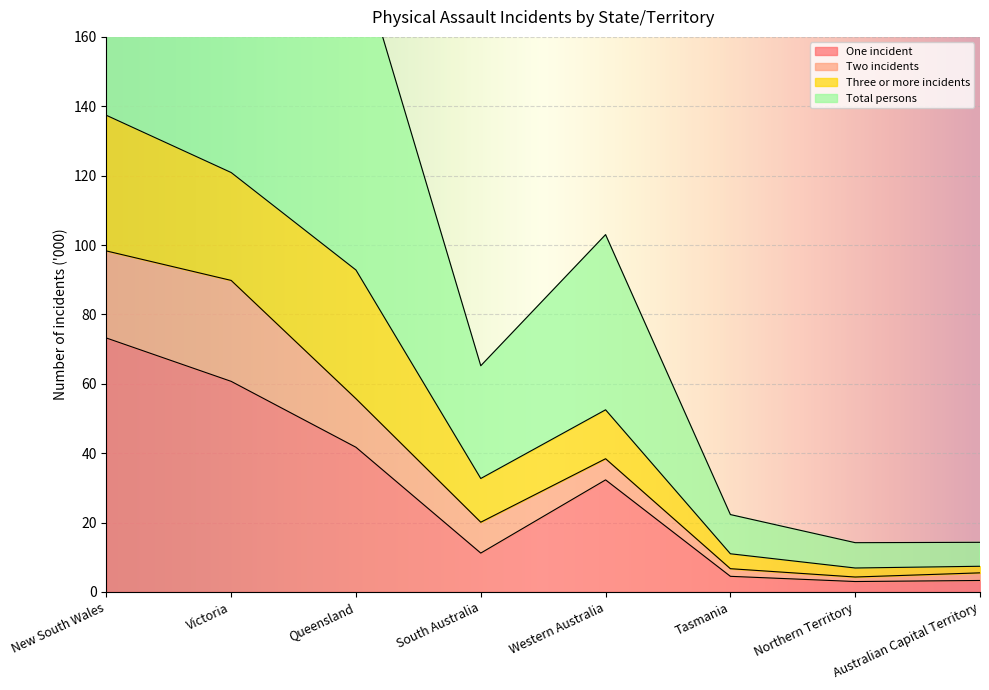

Which series has the largest range (max minus min)?

Total persons